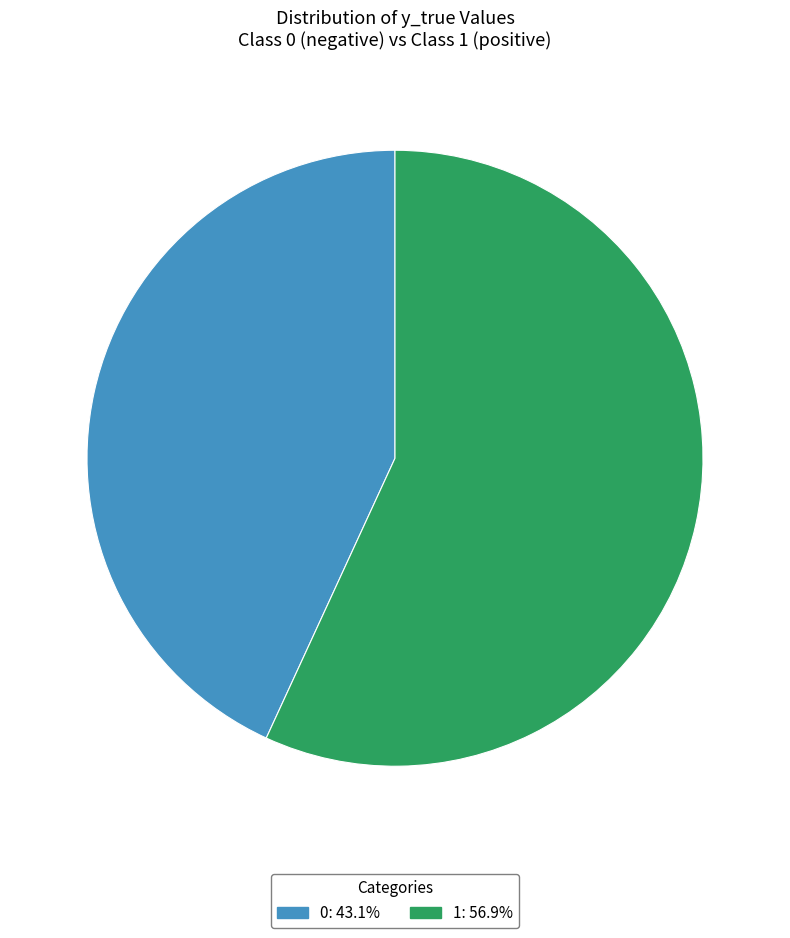

Between 1 and 0, which is larger?

1